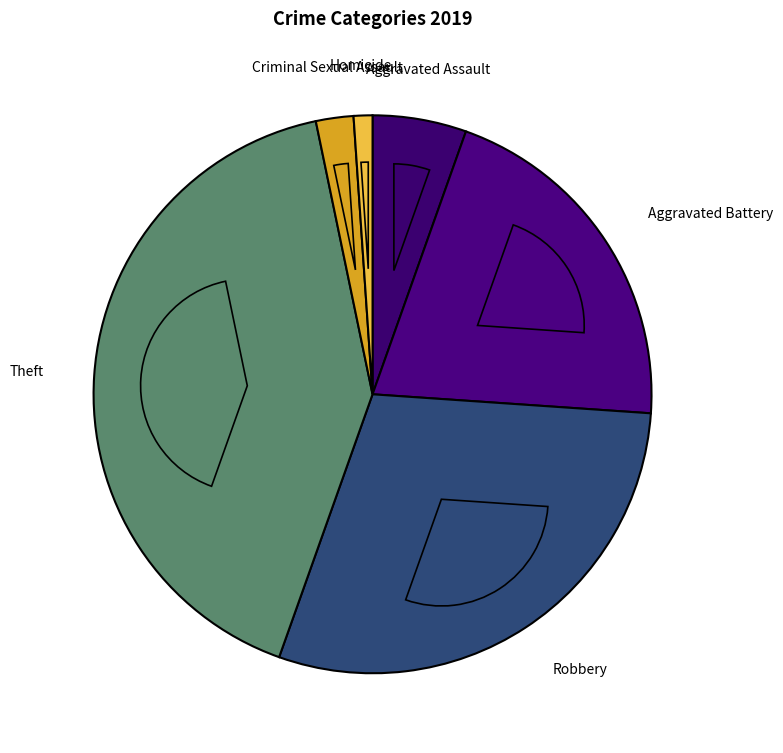

To the nearest percent, what is the difference between the Theft and Criminal Sexual Assault slice percentages?

40%